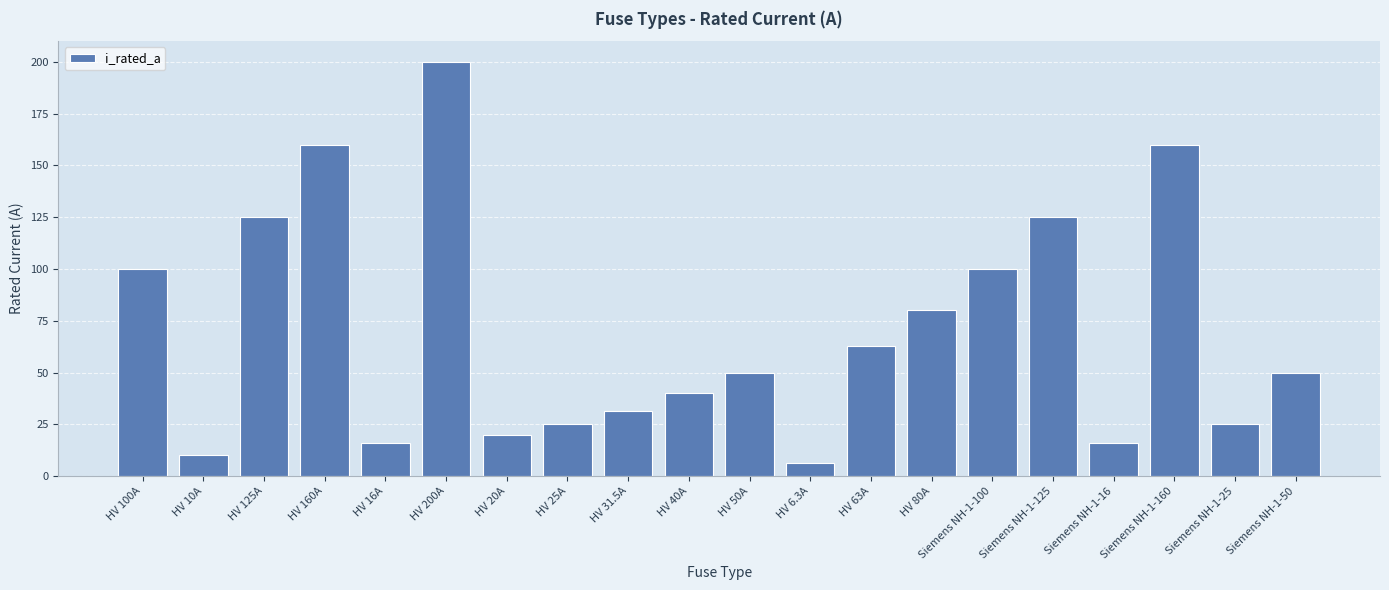

How many data points does each series have?

20